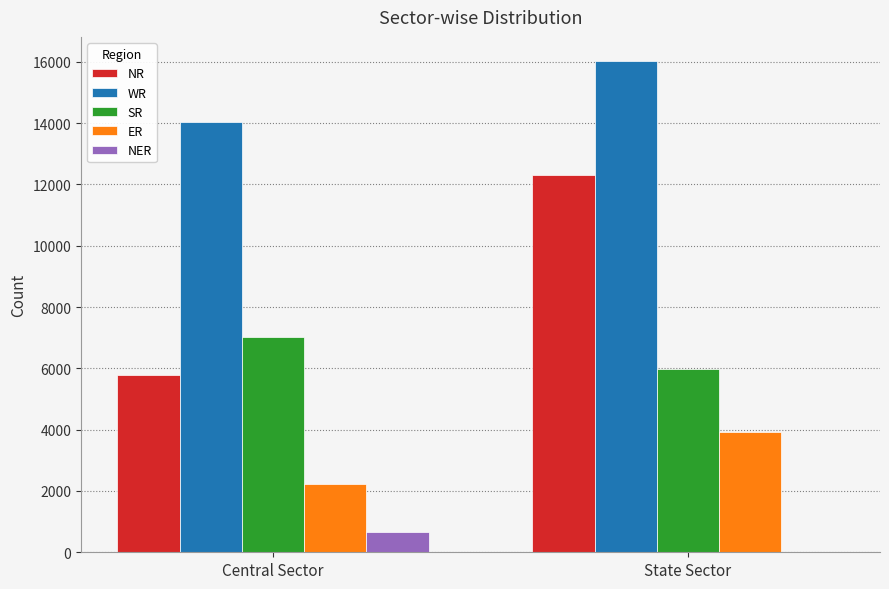

What are all the series names shown in the legend?

NR, WR, SR, ER, NER